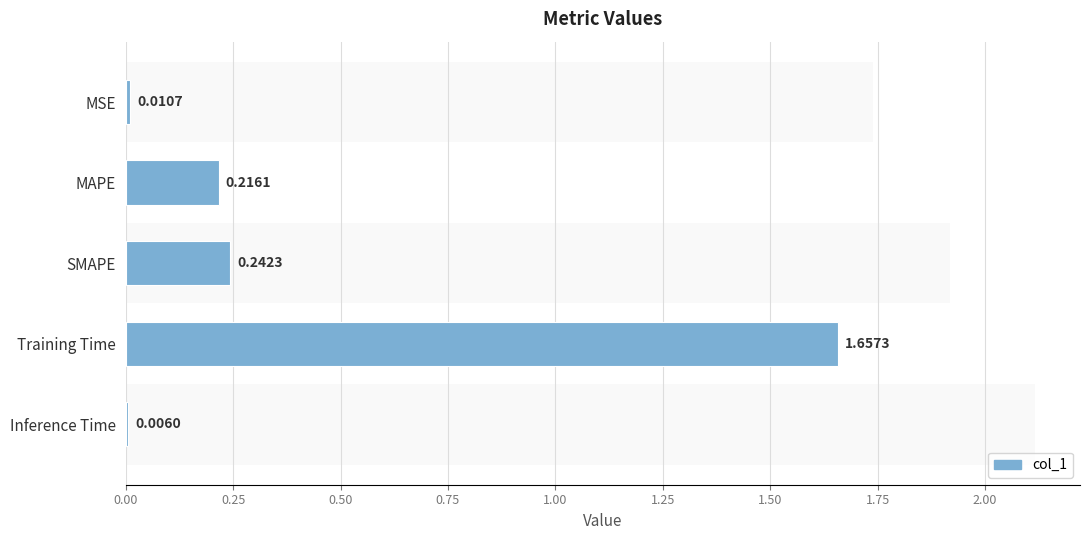

Reading right to left, list all the values displayed in this chart.

0.0	1.7	0.2	0.2	0.0